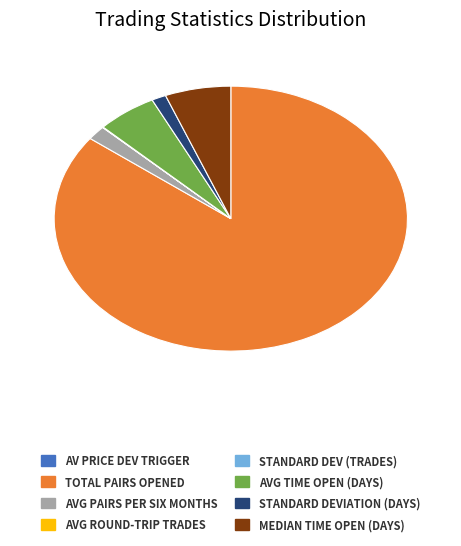

True or false: MEDIAN TIME OPEN (DAYS) accounts for 6% of the total.

True